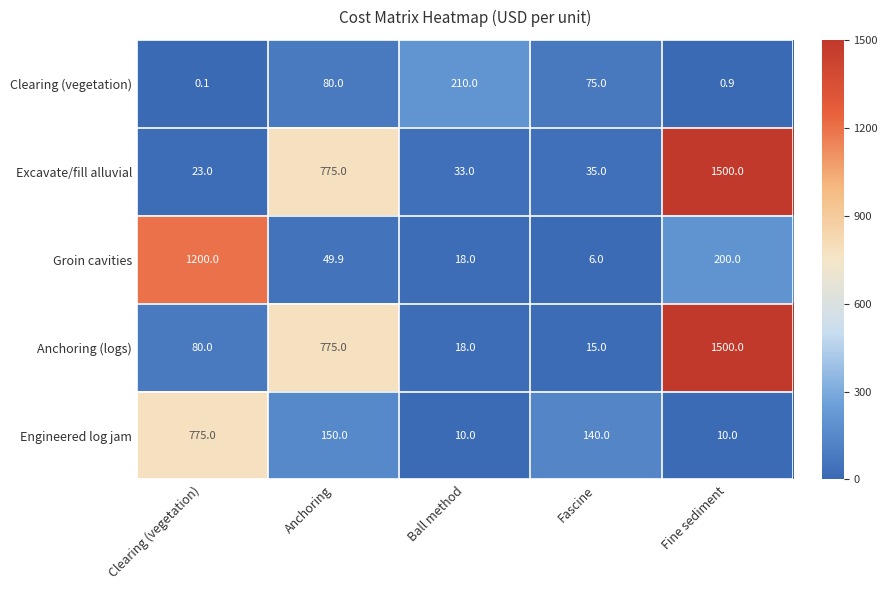

Reading right to left, transcribe all the data shown in this chart.

Clearing (vegetation): 0.9	75.0	210.0	80.0	0.1
Excavate/fill alluvial: 1500.0	35.0	33.0	775.0	23.0
Groin cavities: 200.0	6.0	18.0	49.9	1200.0
Anchoring (logs): 1500.0	15.0	18.0	775.0	80.0
Engineered log jam: 10.0	140.0	10.0	150.0	775.0